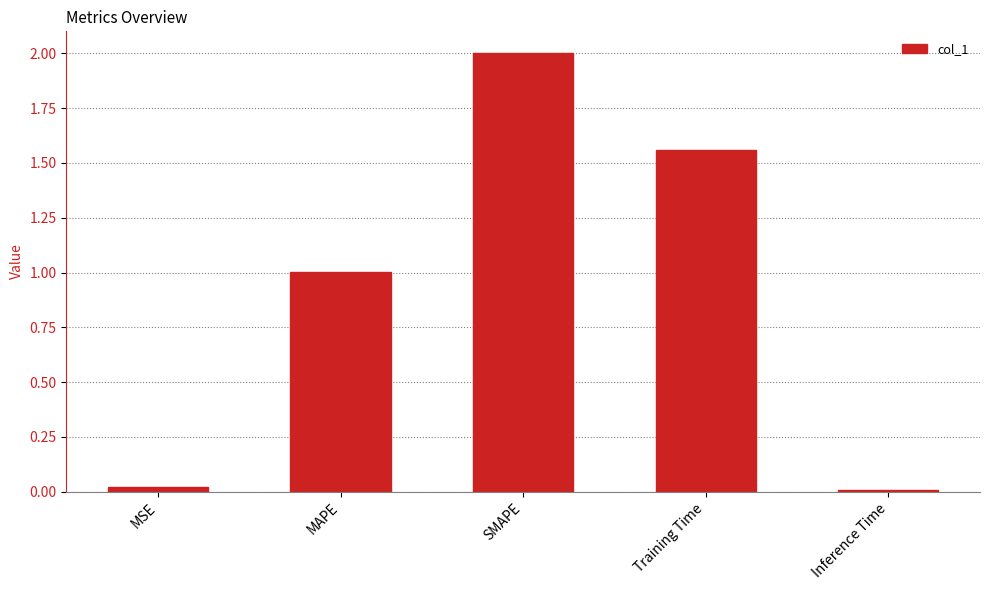

Which category has the highest value across all series?

SMAPE